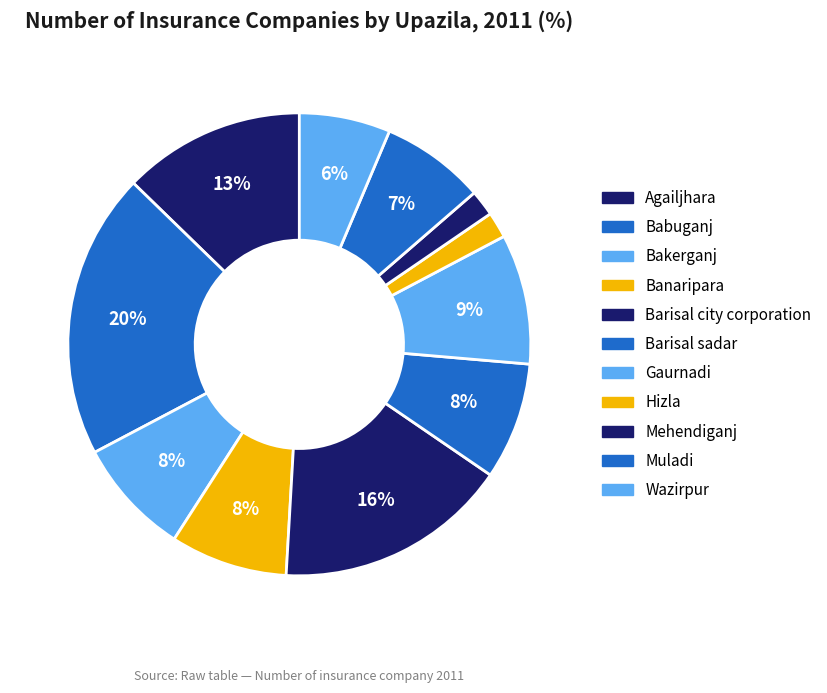

To the nearest percent, what percentage of the pie is Barisal city corporation?

16%